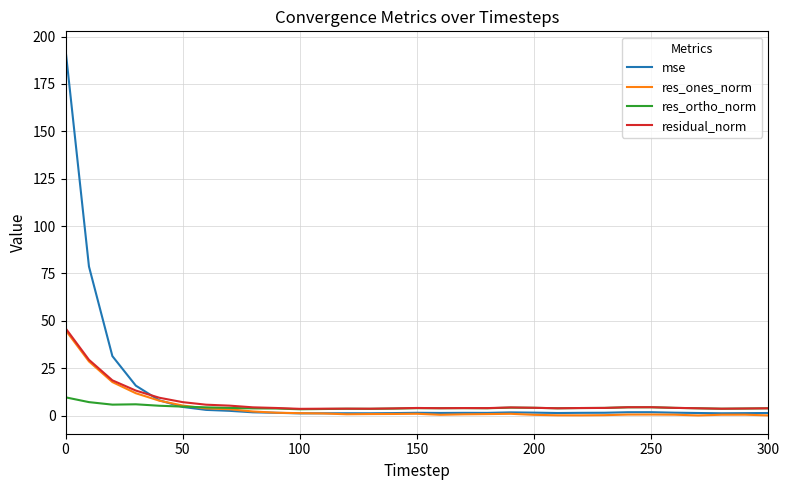

Which series ends up on top after the final intersection of res_ortho_norm and res_ones_norm?

res_ortho_norm